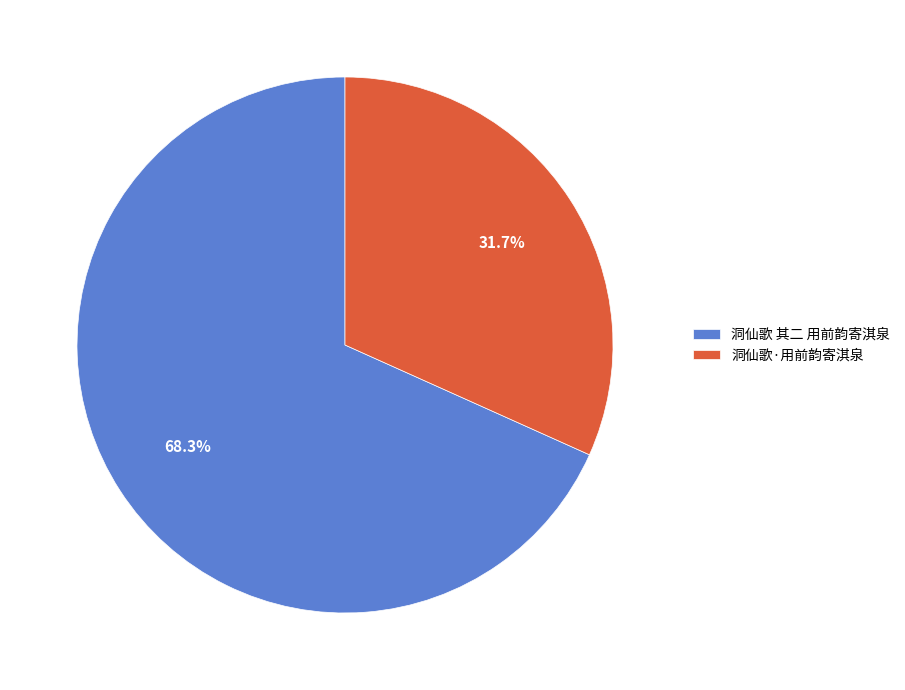

Combined, what portion of the pie is 洞仙歌·用前韵寄淇泉 and 洞仙歌 其二 用前韵寄淇泉?

100.0%